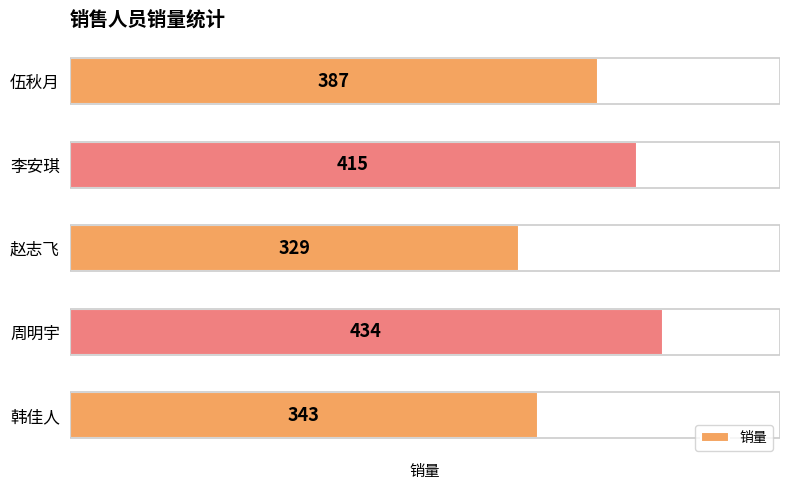

Reading bottom to top, extract all data points from this chart.

343	434	329	415	387